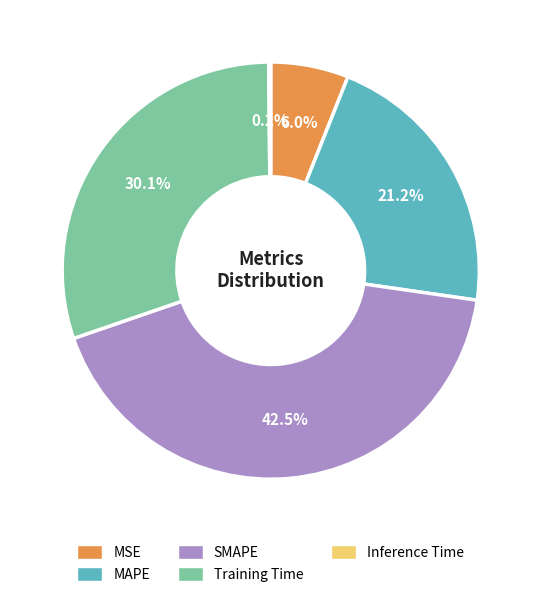

Approximately how many times larger is the value at SMAPE compared to Training Time?

1.4